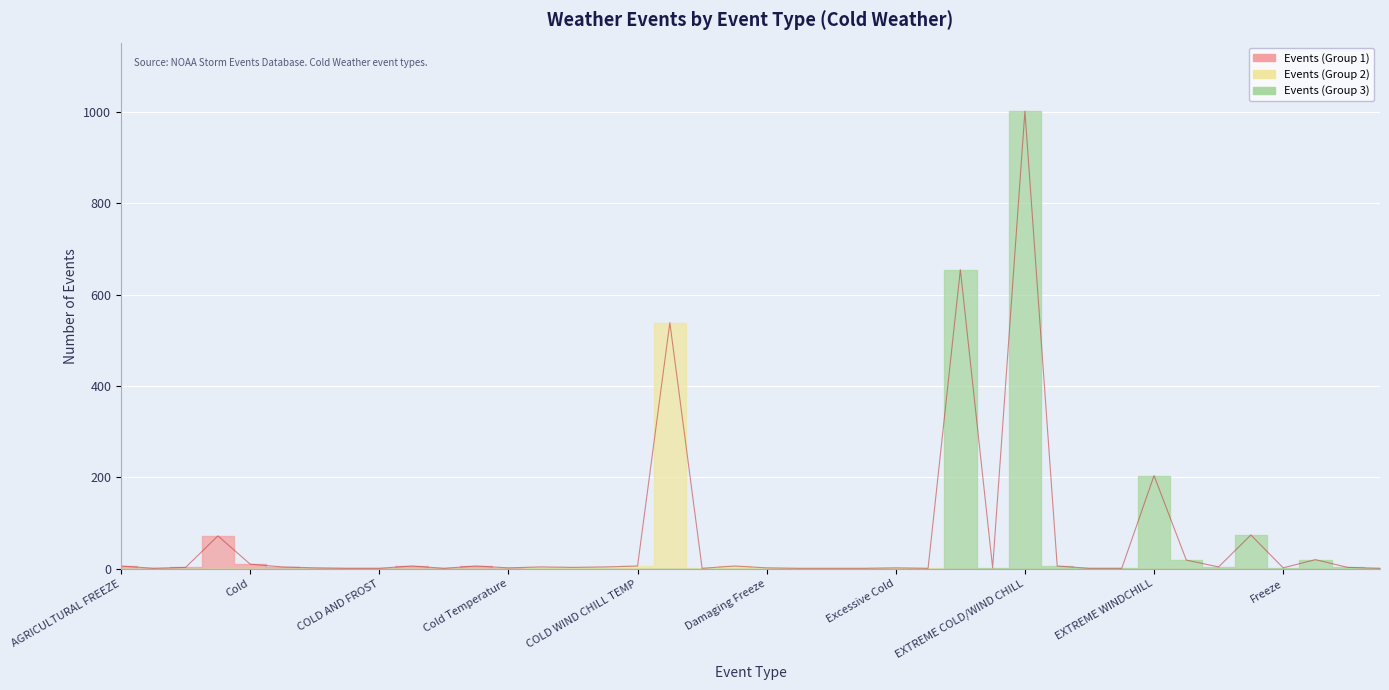

Where is the data nearest to the value 501?

COLD/WIND CHILL